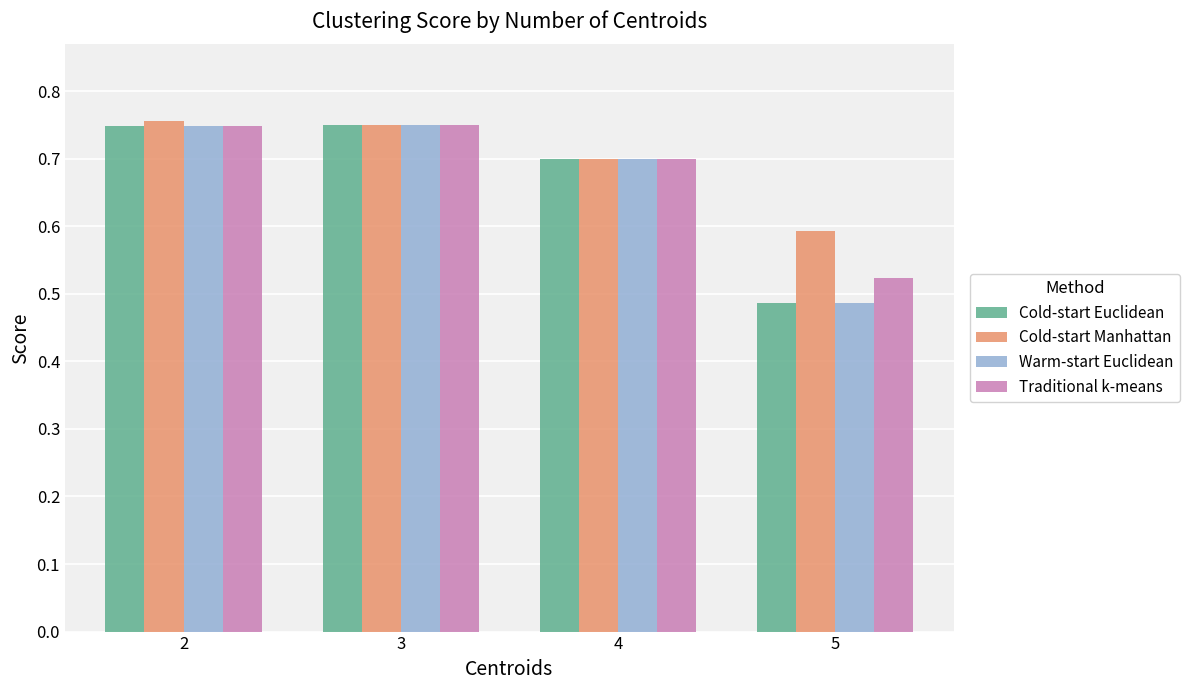

How many Cold-start Manhattan values are between 0 and 1?

4